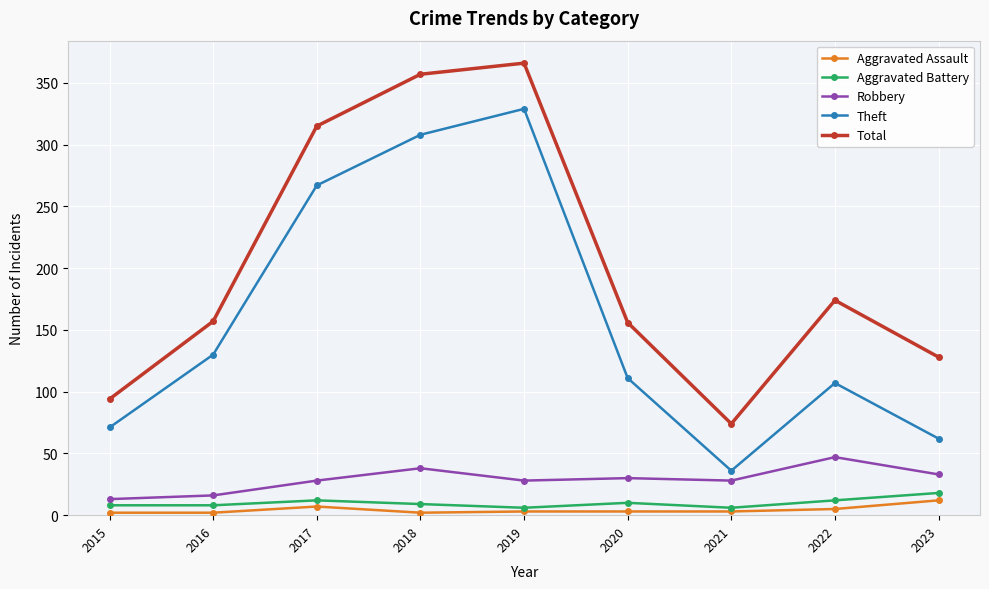

True or false: Robbery and Total intersect in this chart.

False